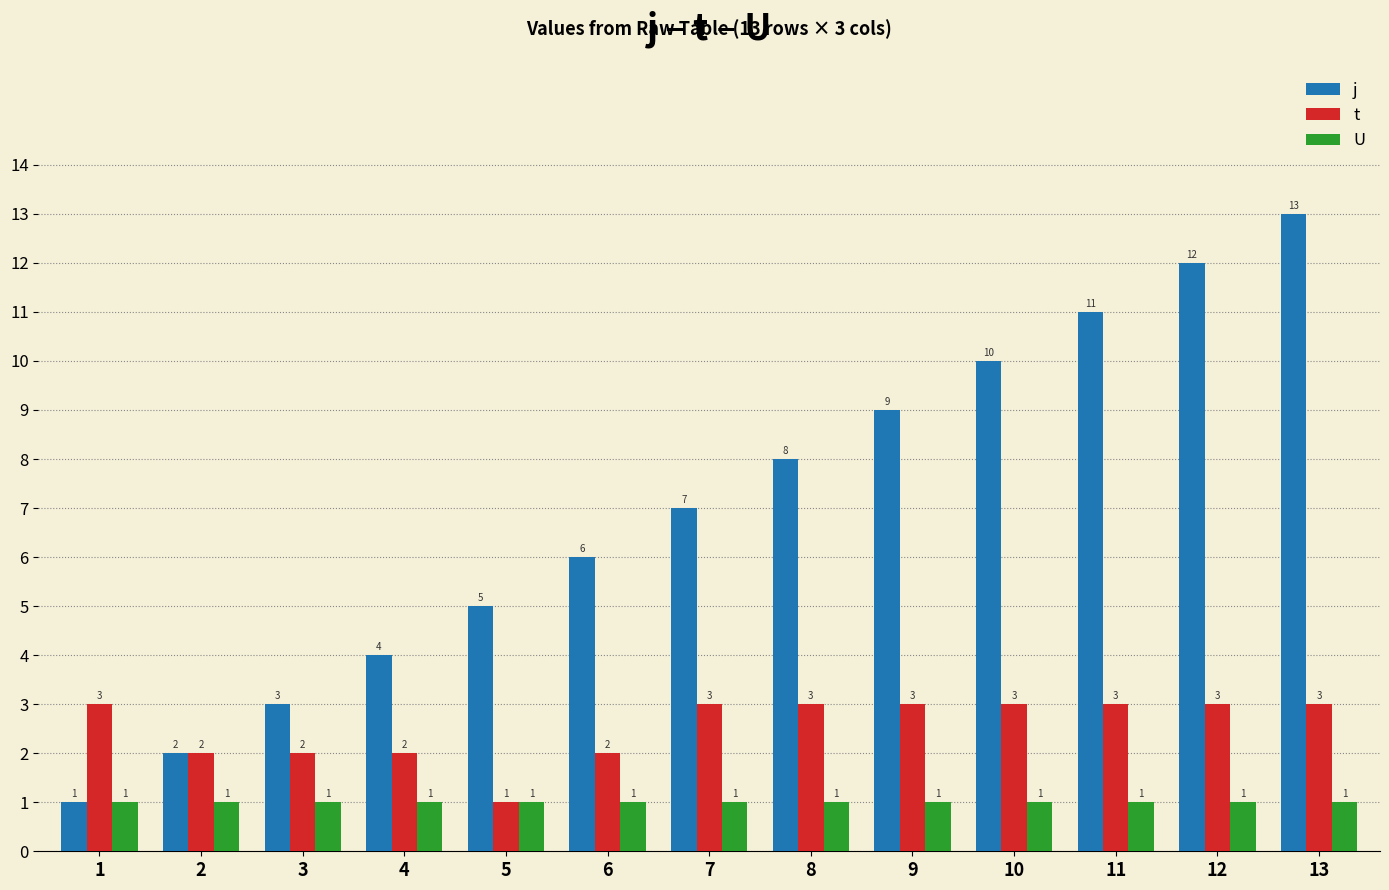

What is the sum of the t values at 1 and 9?

6